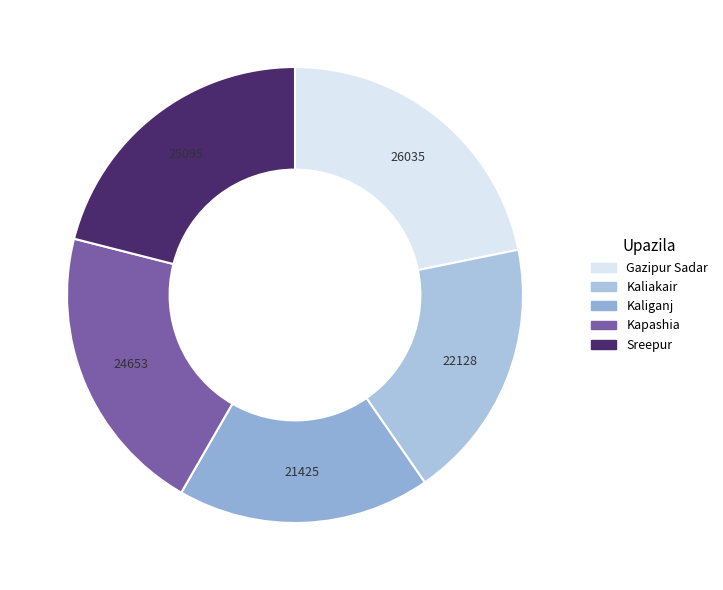

Count the number of slices in the pie.

5